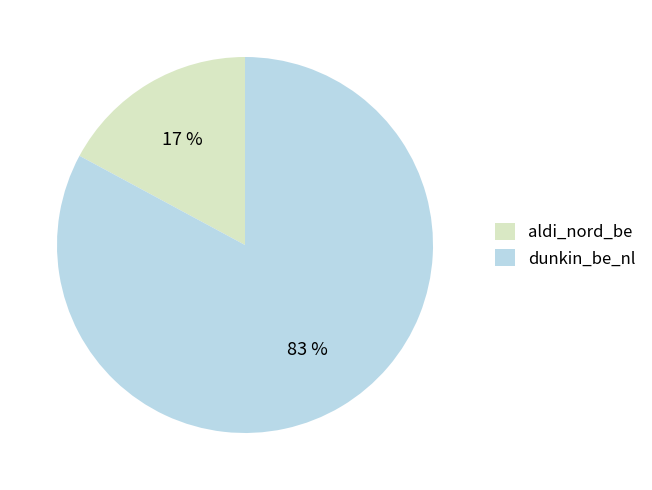

What is the smallest slice in the pie chart?

aldi_nord_be